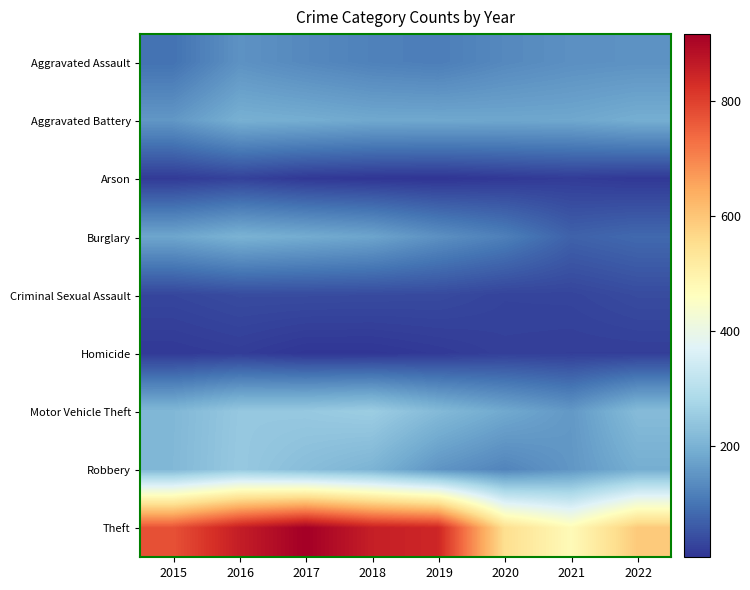

List the series in order of their peak value, lowest first.

Homicide, Arson, Criminal Sexual Assault, Aggravated Assault, Aggravated Battery, Burglary, Robbery, Motor Vehicle Theft, Theft